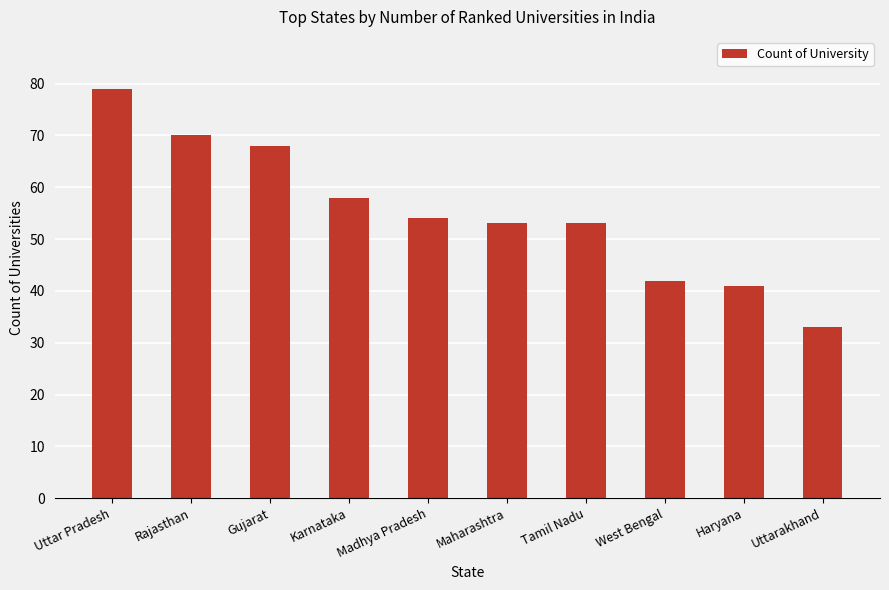

True or false: the data shows 46 at Uttarakhand.

False